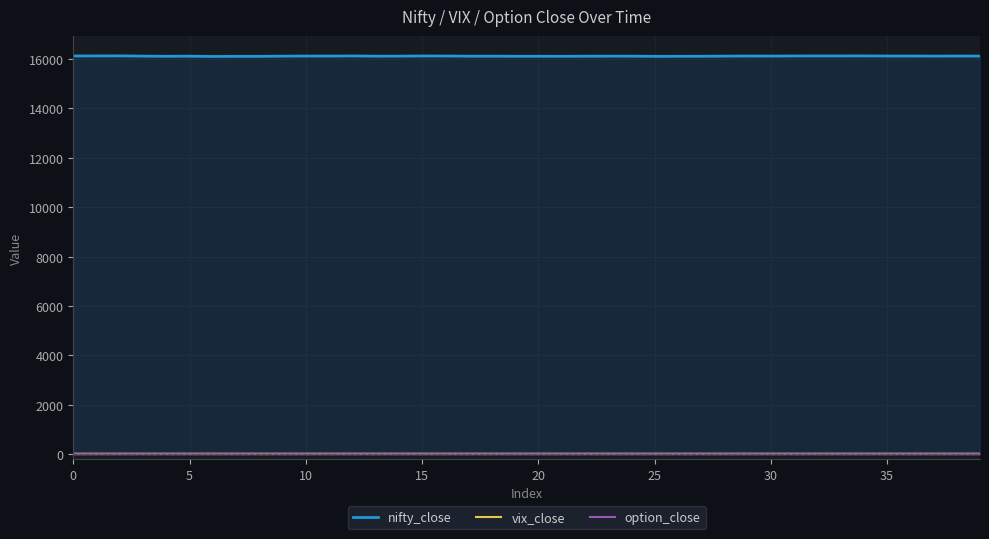

What is the label of the 27th point from the left?

26